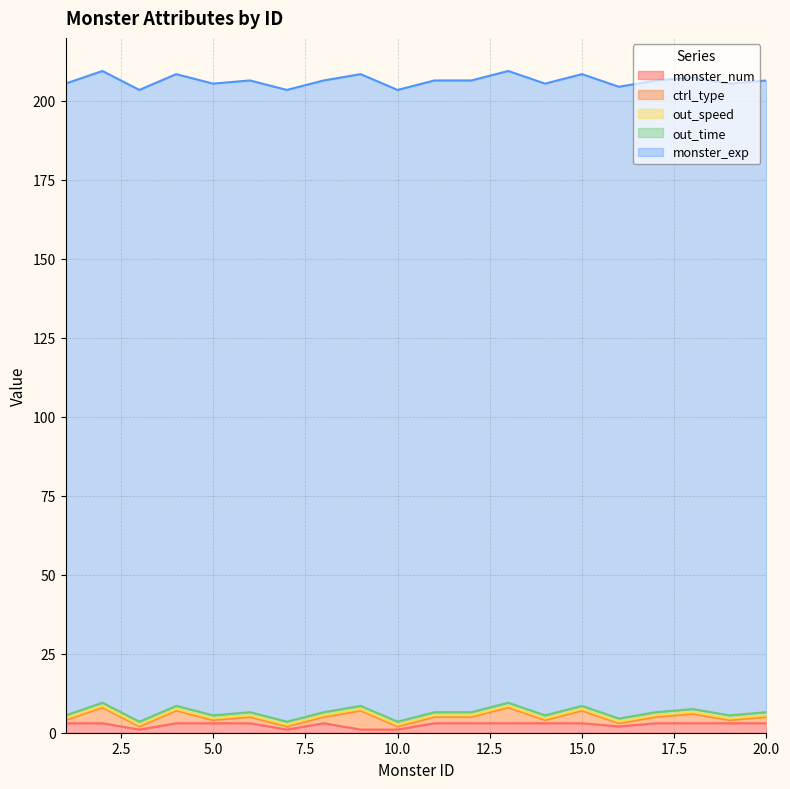

What is the average value of the monster_exp series?

200.0